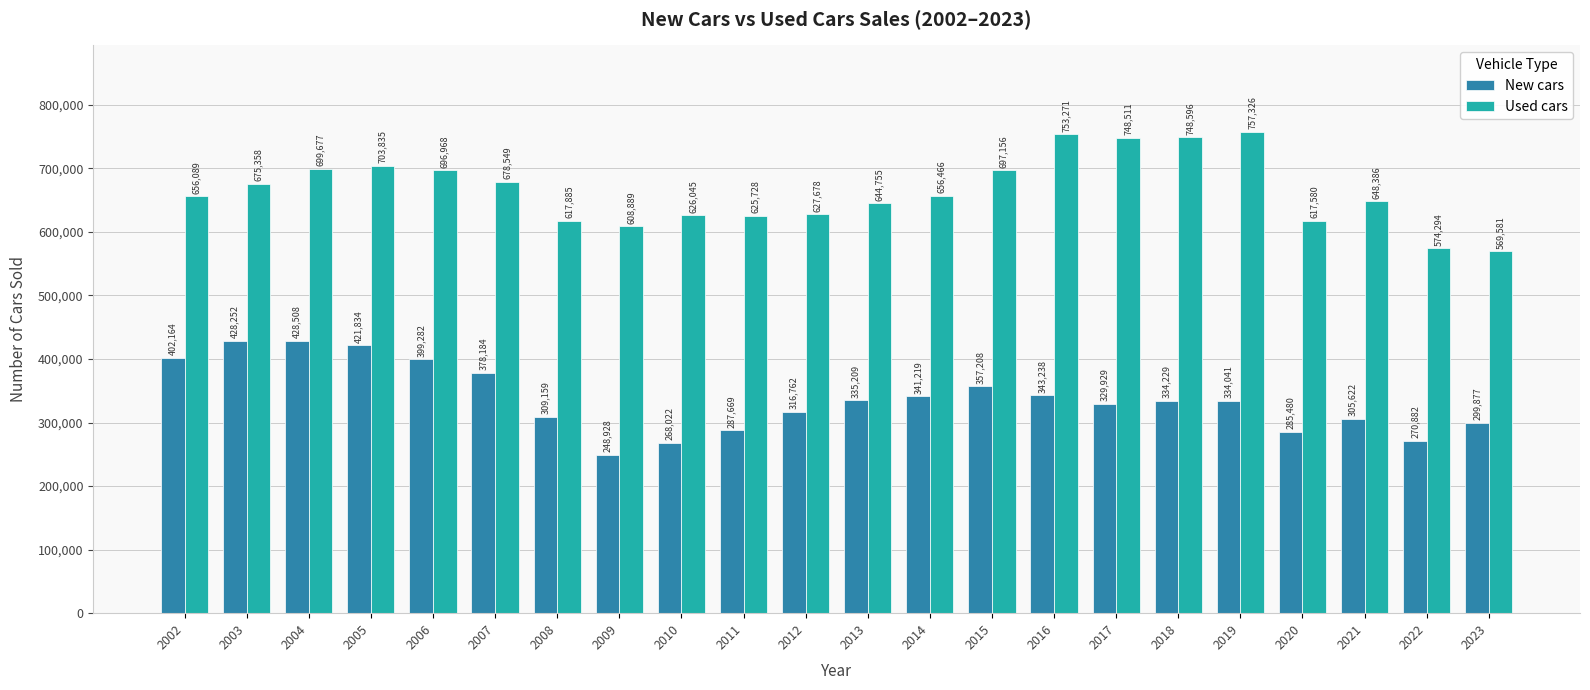

Between 2005 and 2010, which series saw the biggest shift?

New cars